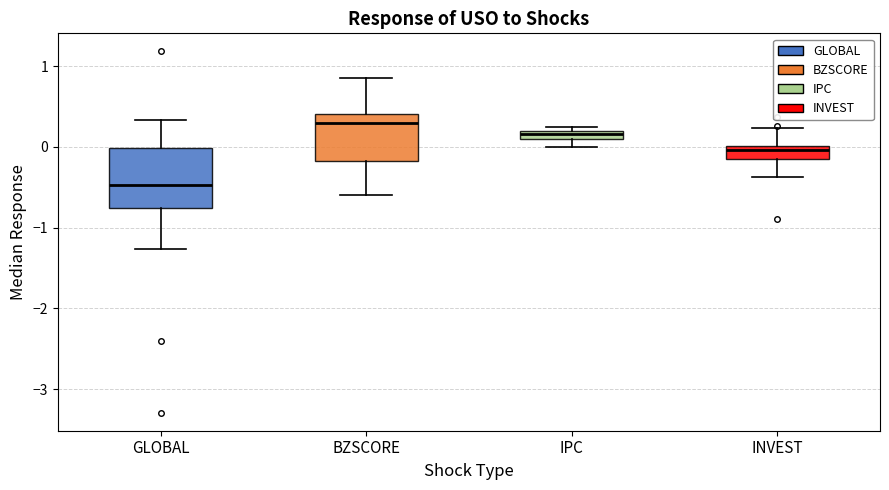

Where is the lower edge of the box for BZSCORE on the y-axis? The values are not printed on the chart, so give them approximately, as read against the axis.

-0.2